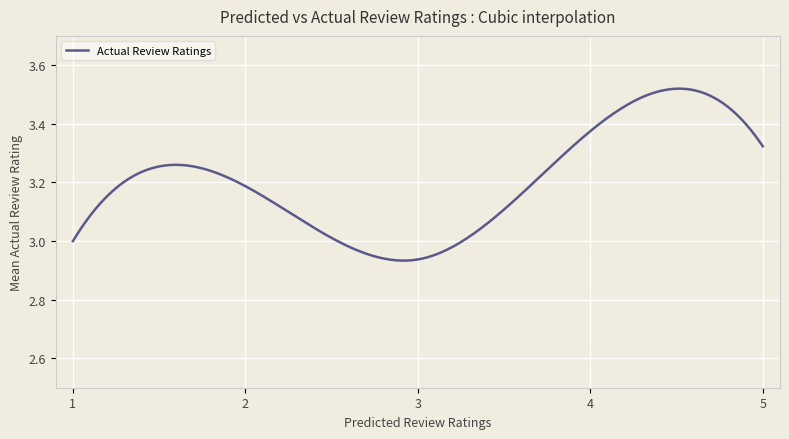

What is the difference between the maximum and minimum values?

0.6